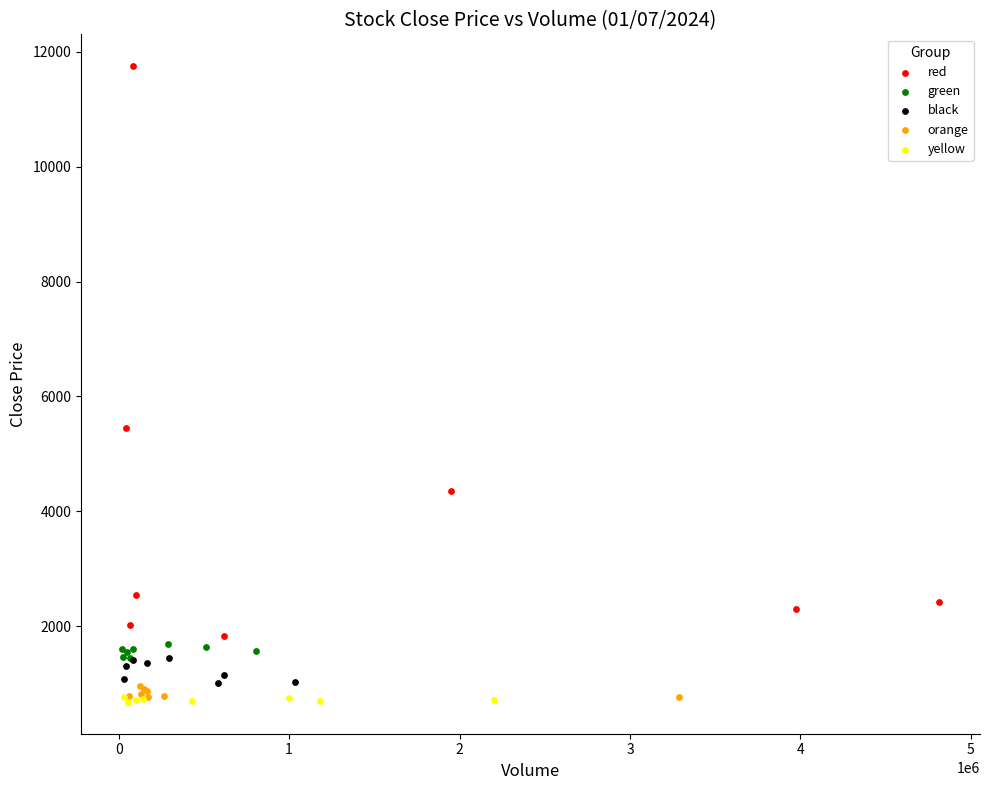

Which series reaches the maximum Y coordinate?

red